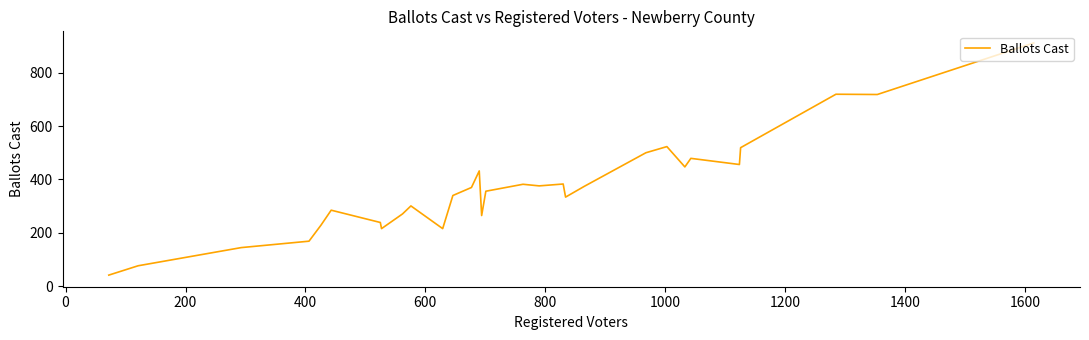

What is the minimum value shown in the chart?

42